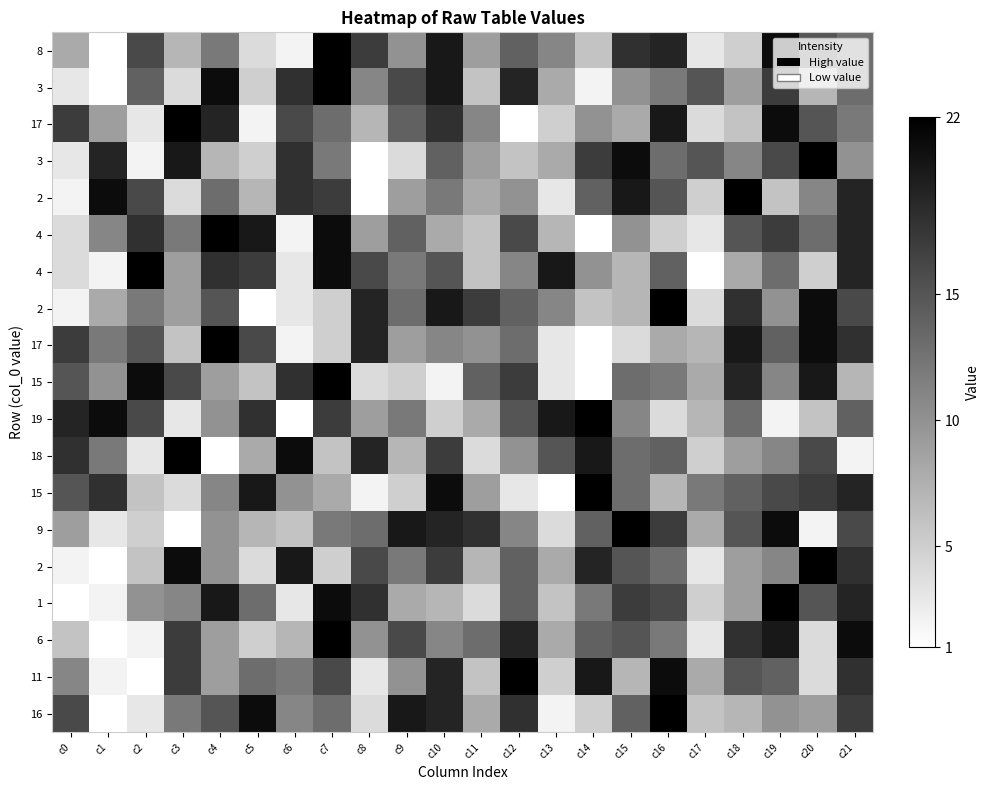

At which category is the sum across all series the highest?

c21